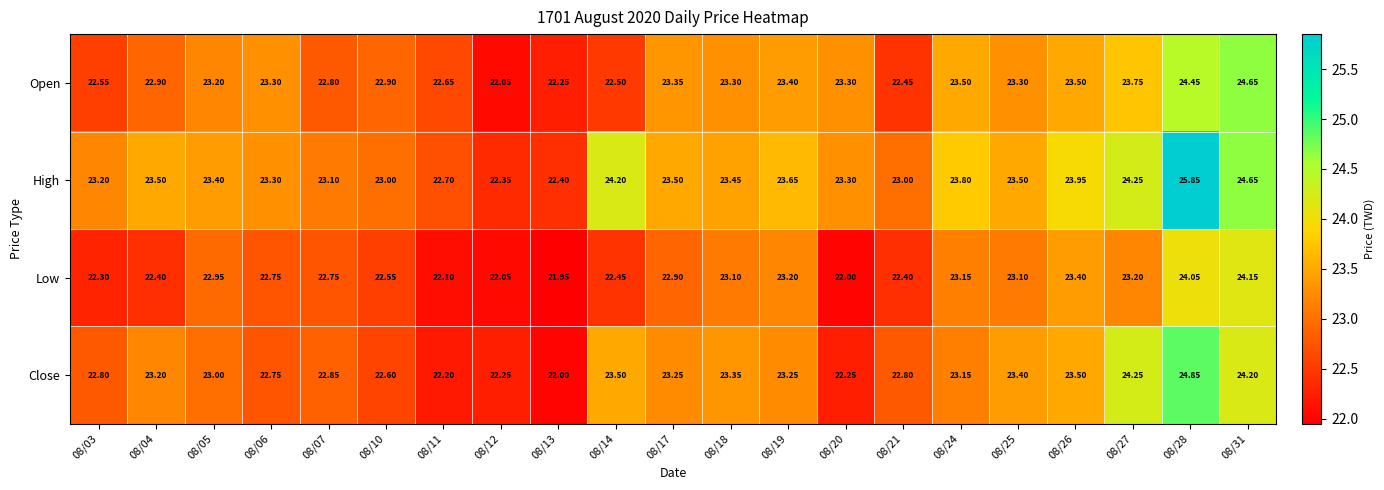

Is the value of Open at 08/10 greater than the value of High at 08/24?

No